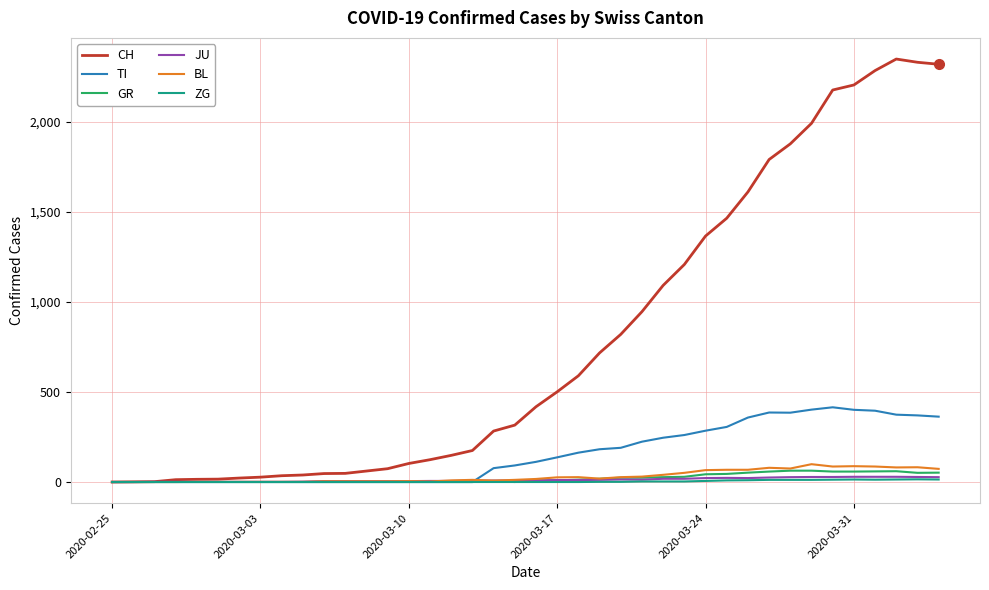

What is the greatest value displayed?

2349